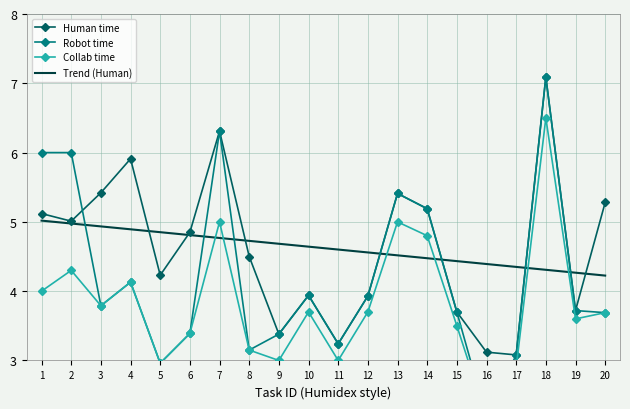

Which series has the widest spread of values?

Robot time